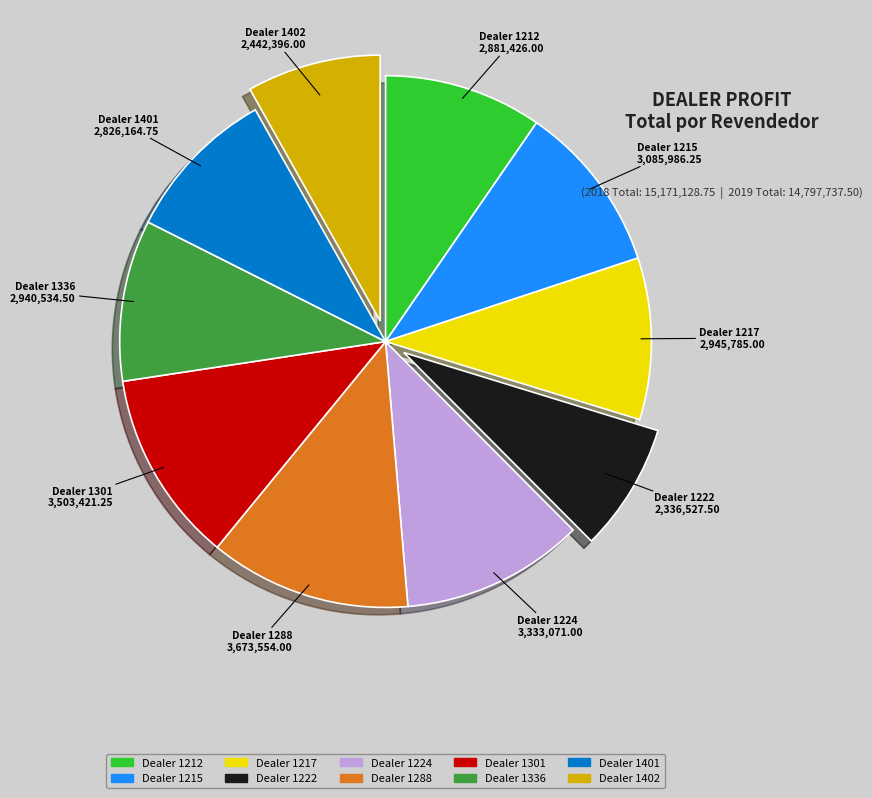

Is there any slice that represents more than half of the pie?

No